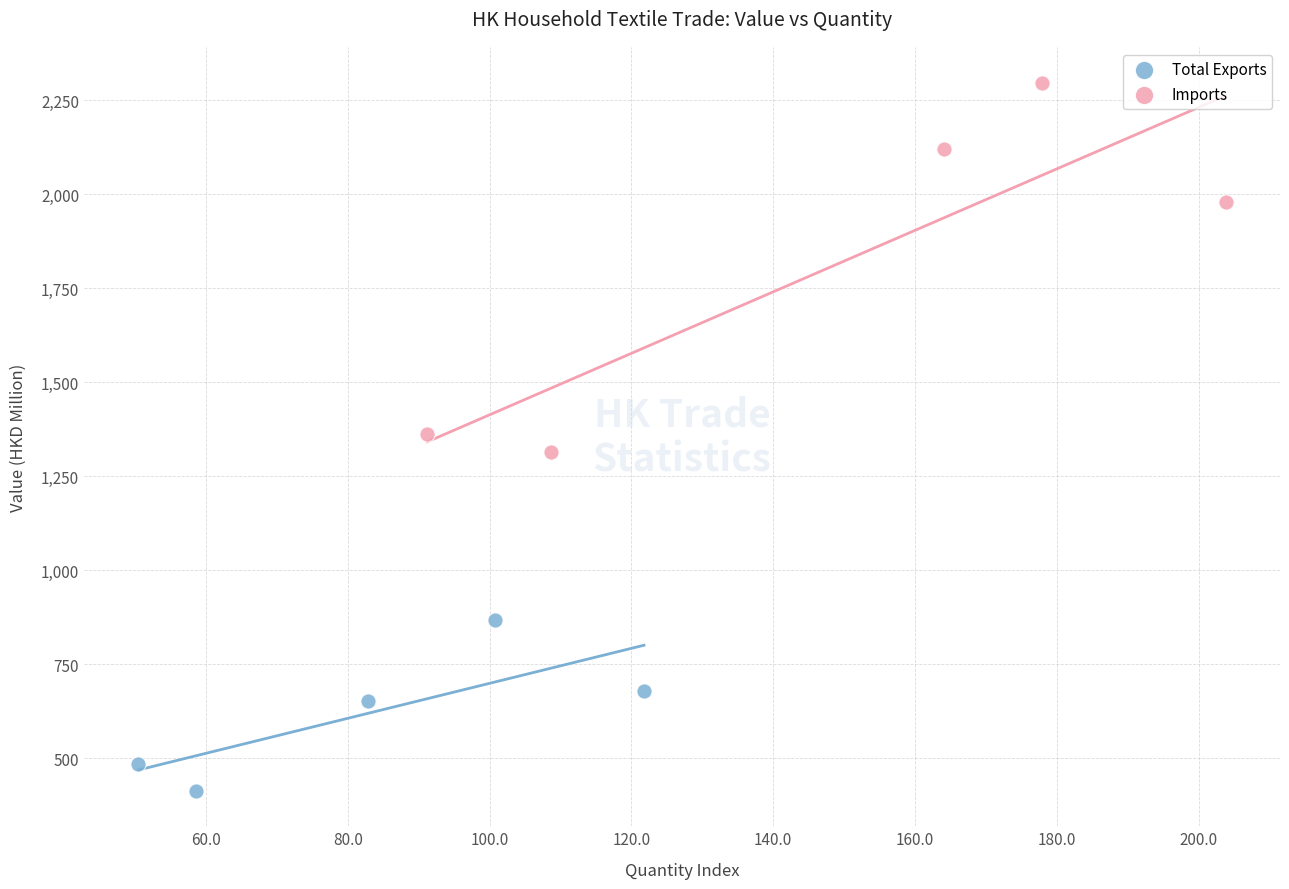

Which series reaches the minimum Y coordinate?

Total Exports